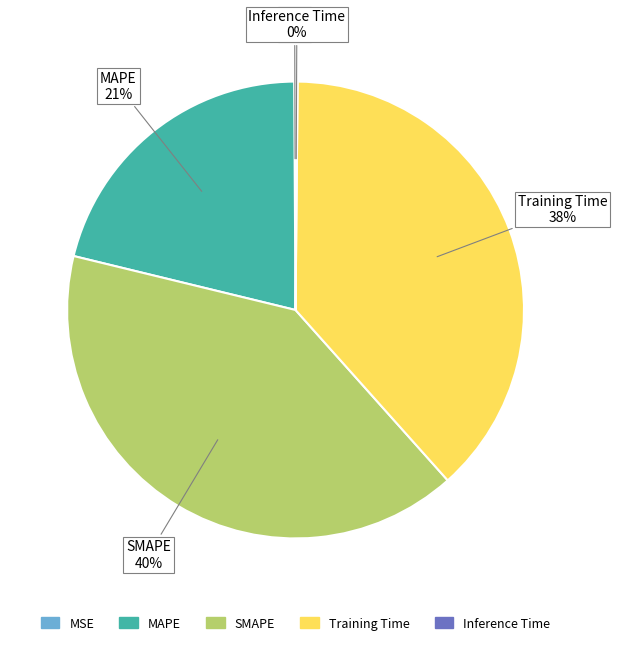

Is there a majority slice in this chart?

No